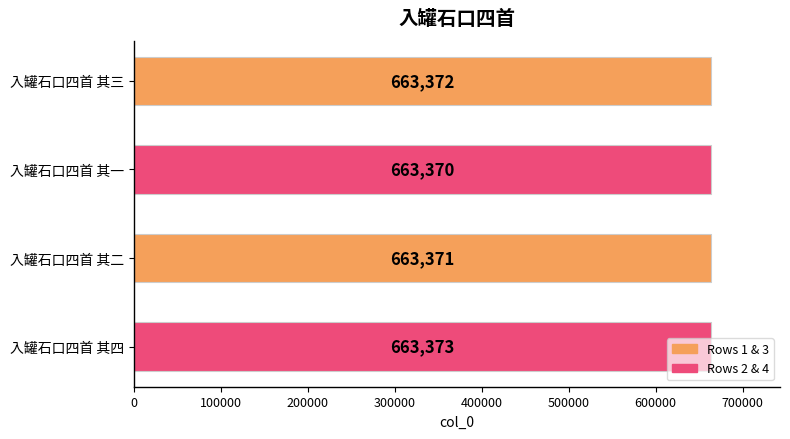

What position from the top is 入罐石口四首 其四?

4